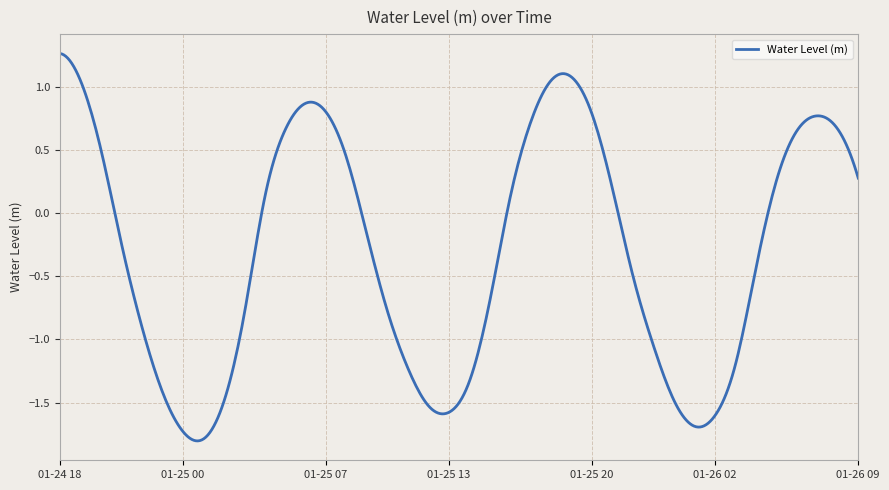

Does the chart have visible grid lines?

Yes